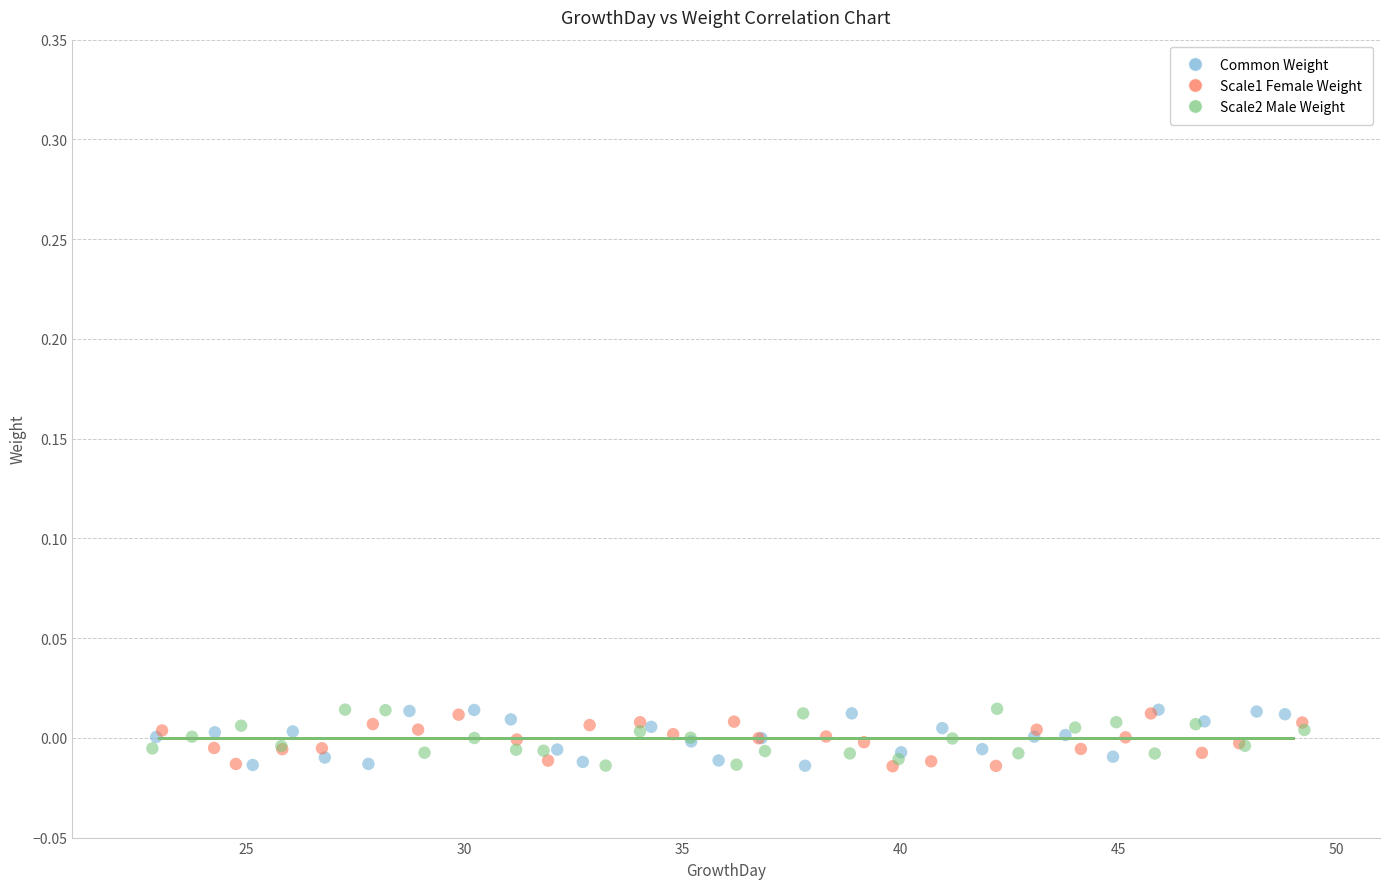

What are all the series names shown in the legend?

Common Weight, Scale1 Female Weight, Scale2 Male Weight